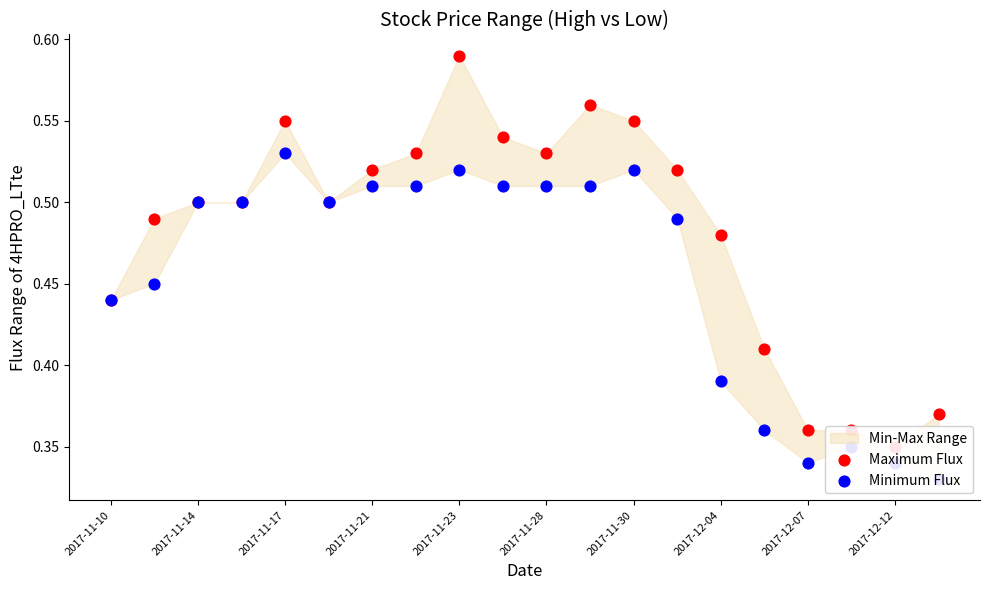

At how many categories does at least one series exceed 0?

20